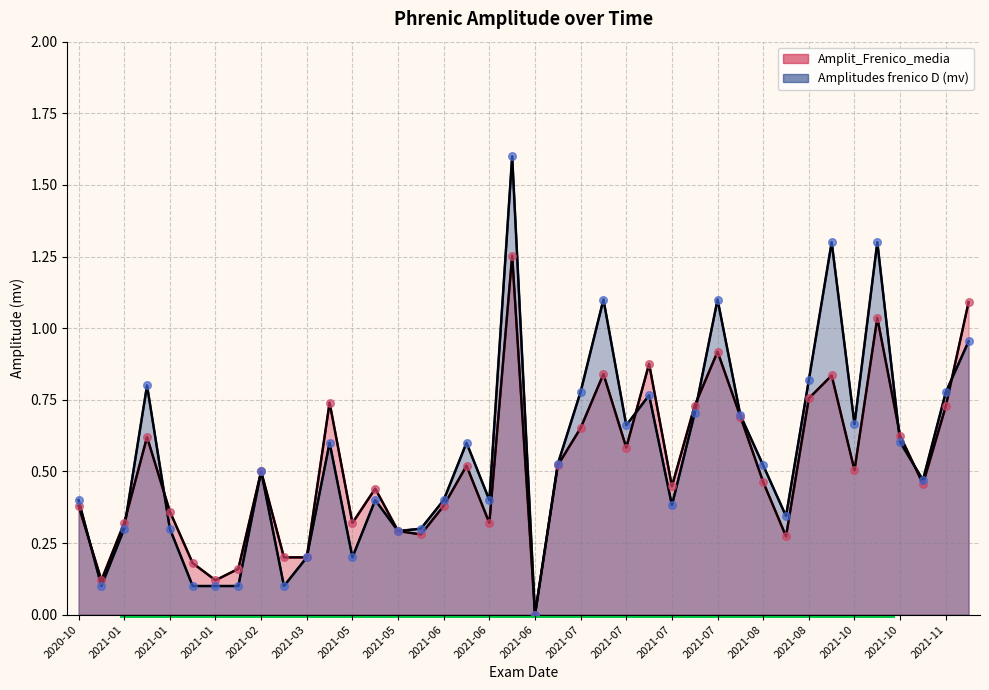

At which category is the sum across all series the highest?

2021-06